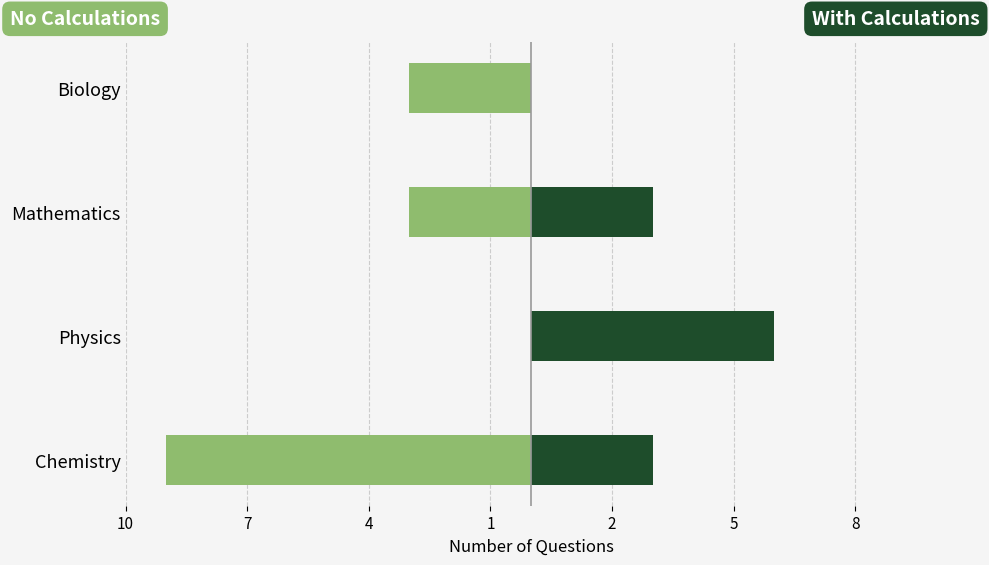

Reading left to right, what are all the values shown in this chart?

No Calculations: -9	0	-3	-3
Calculations Present: 3	6	3	0